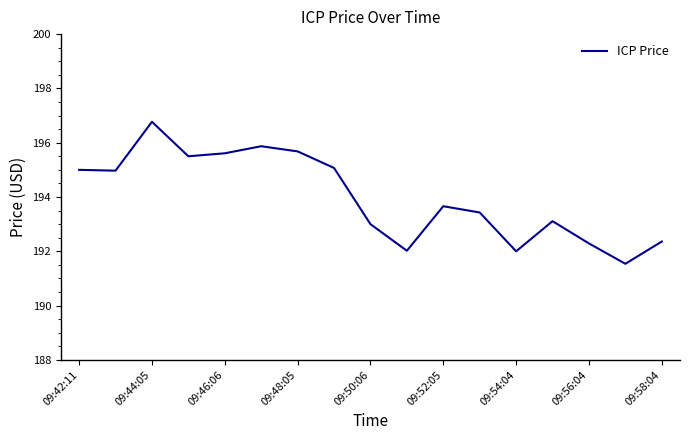

Reading right to left, transcribe all the data shown in this chart.

192.4	191.5	192.3	193.1	192.0	193.4	193.7	192.0	193.0	195.1	195.7	195.9	195.6	195.5	196.8	195.0	195.0